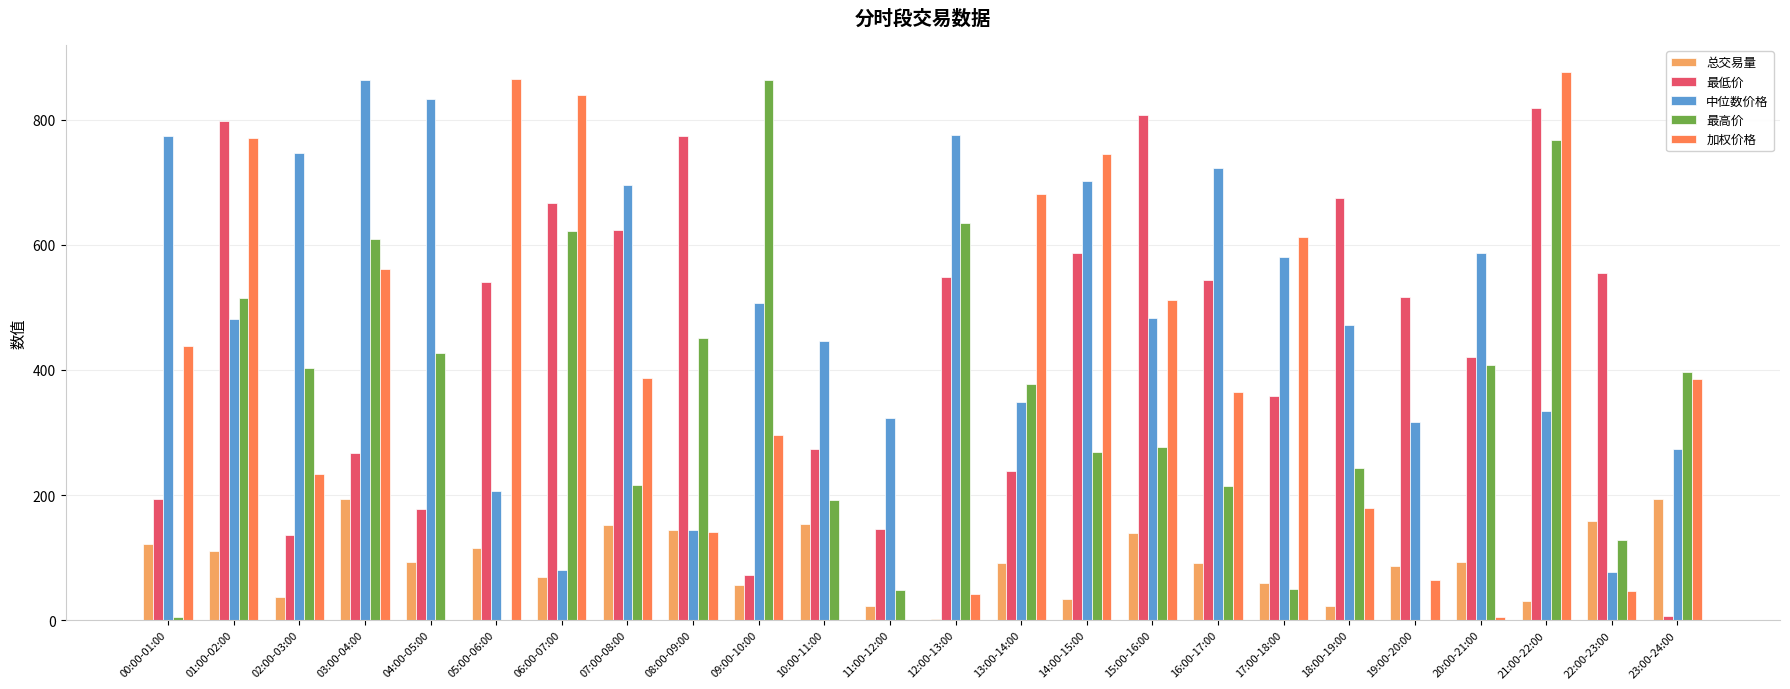

Is it true that 中位数价格 equals 192.5 at 13:00-14:00?

False